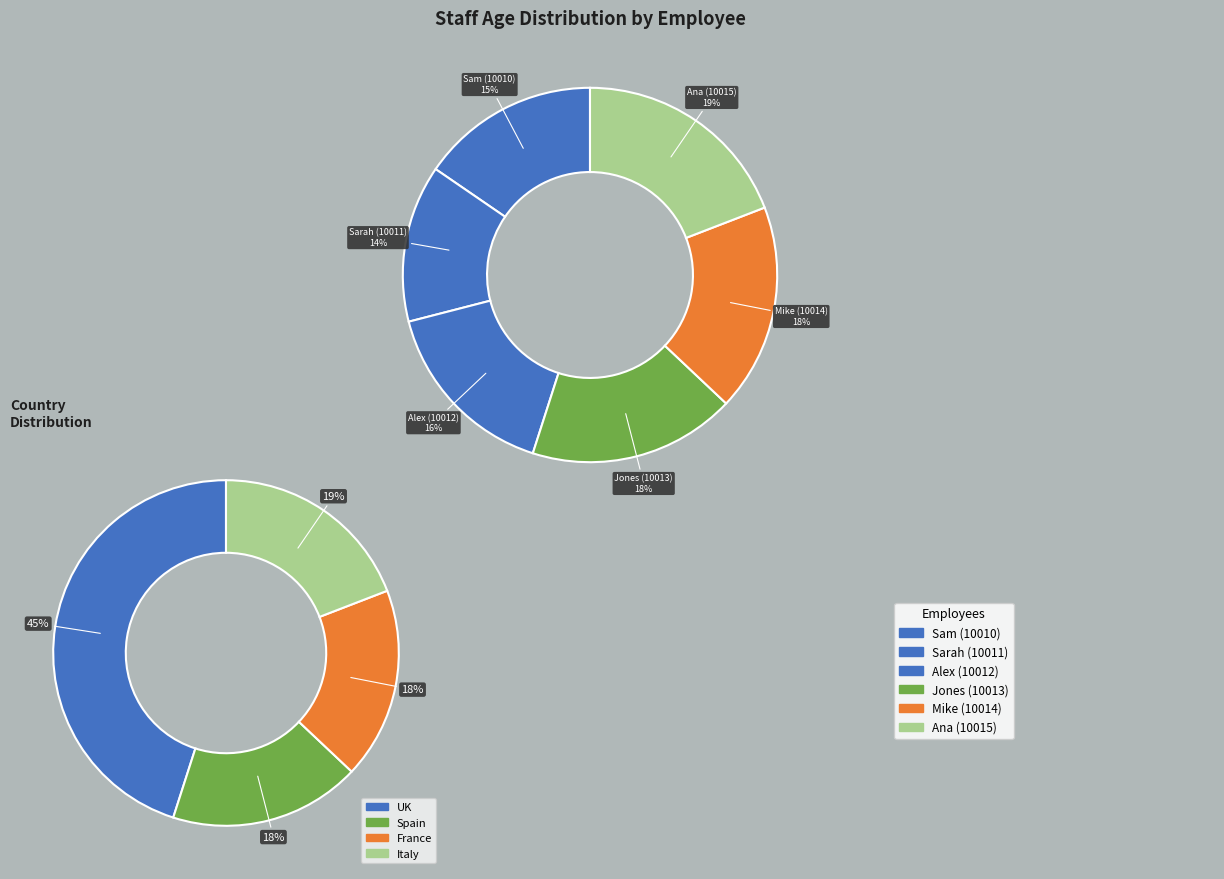

Combined, what portion of the pie is Sam (10010) and Sarah (10011)?

29.0%